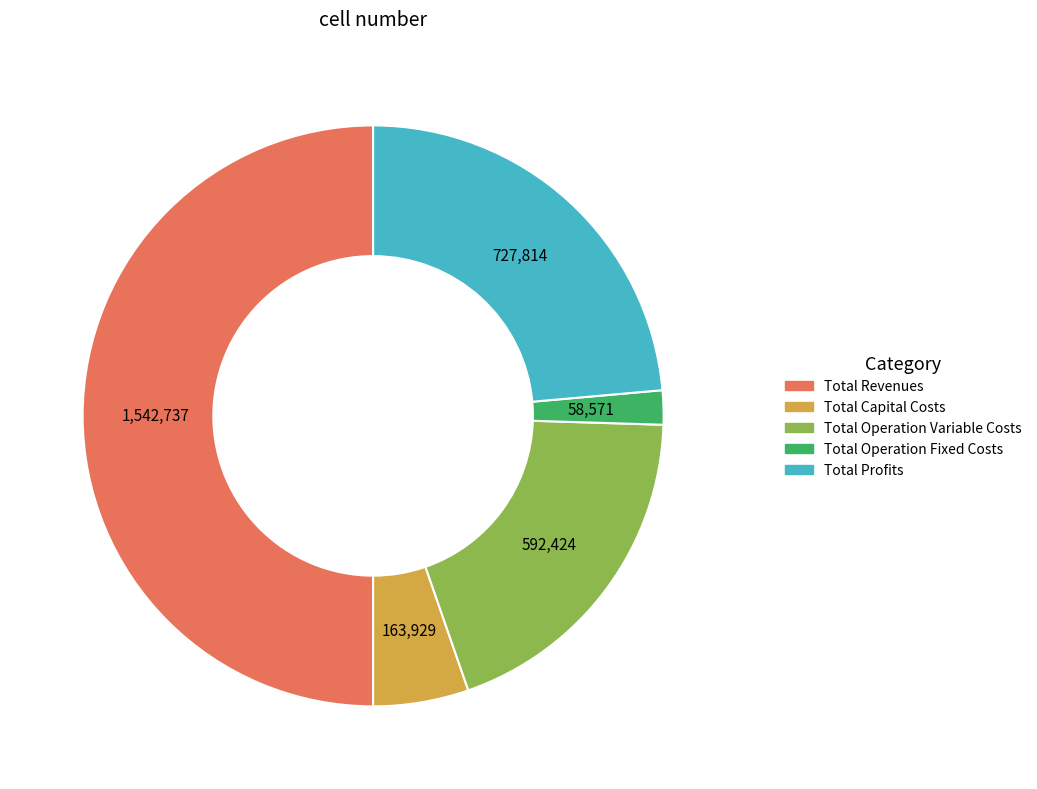

What is the largest slice in the pie chart?

Total Revenues